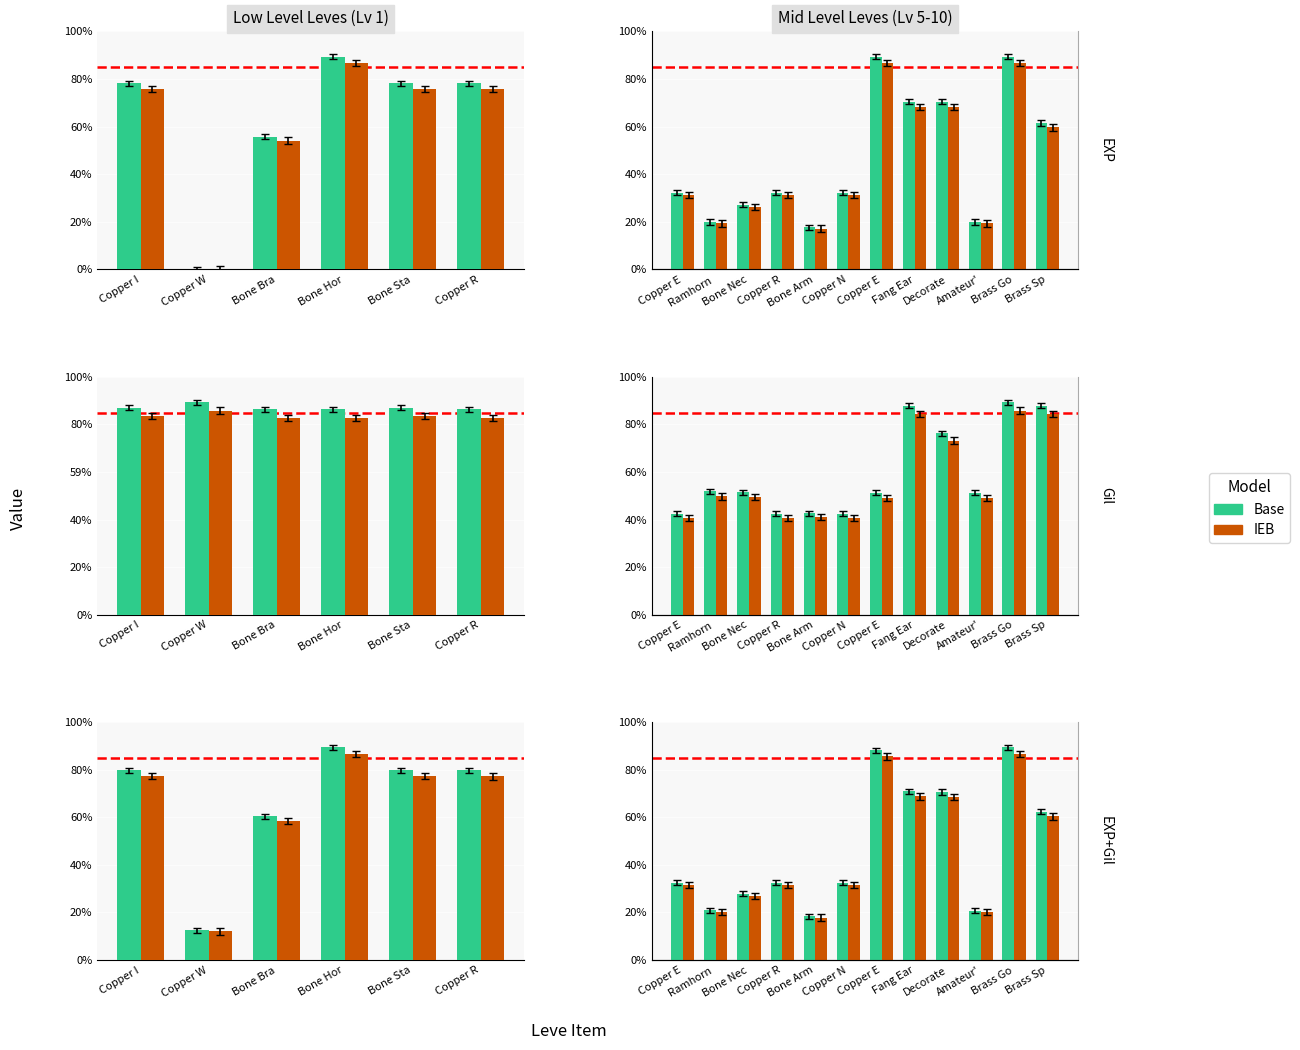

Which series has the largest total across all categories?

Base